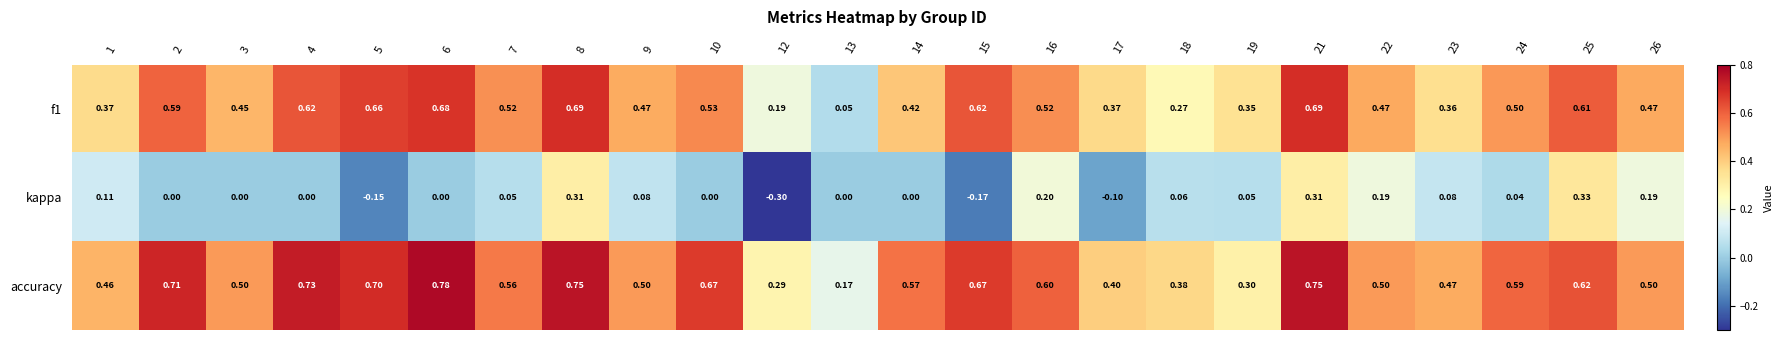

Which series changed the most between 8 and 19?

accuracy